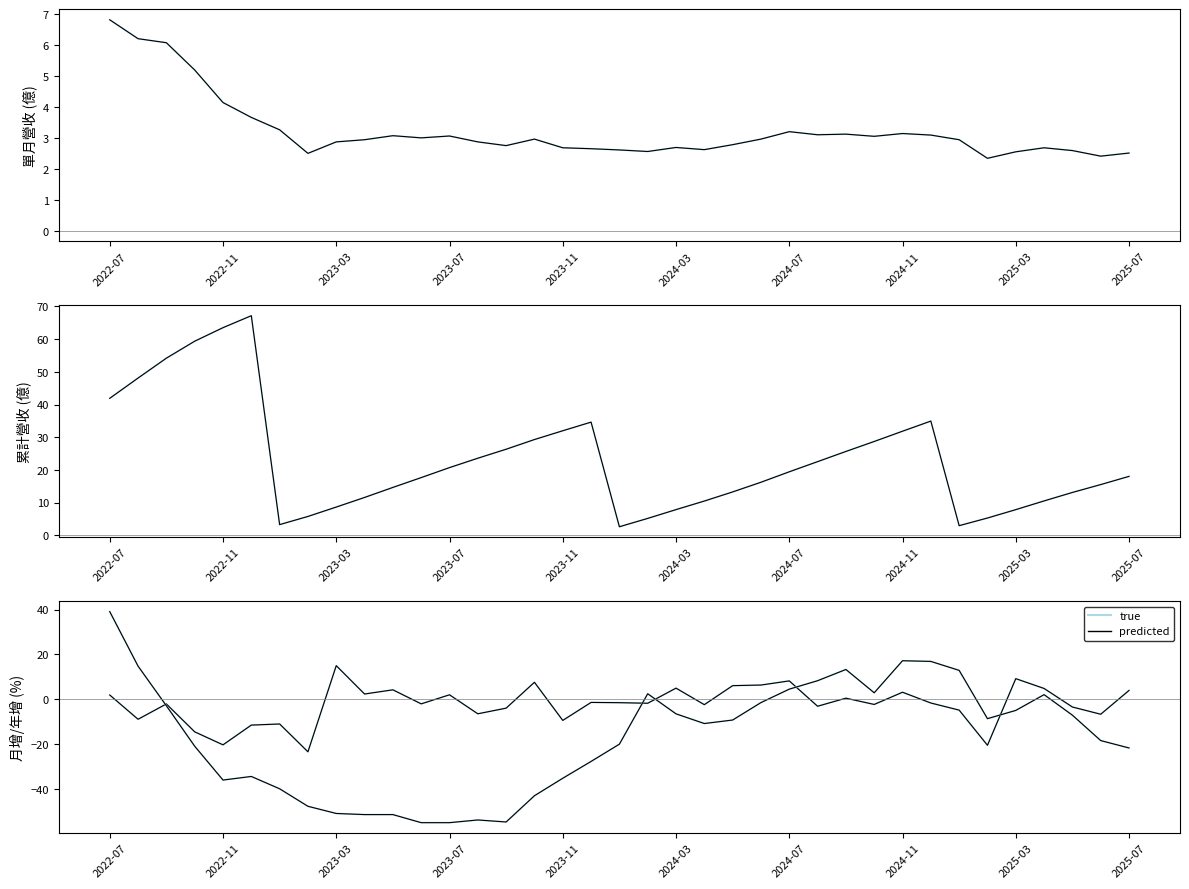

What value does the 單月營收(億)_pred series have at 17?

2.6